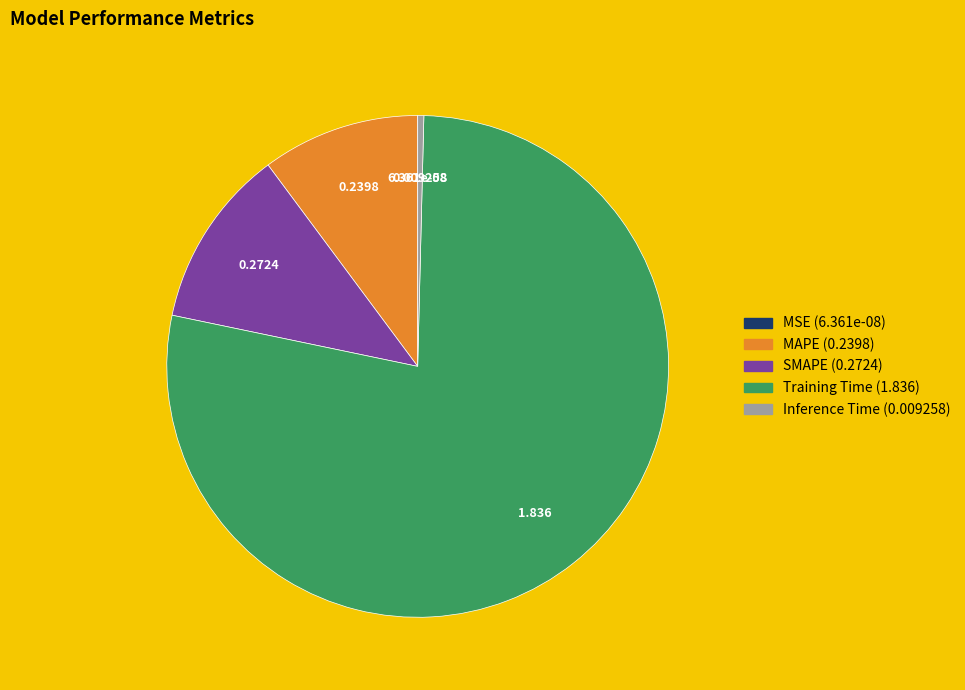

Which category accounts for the majority?

Training Time